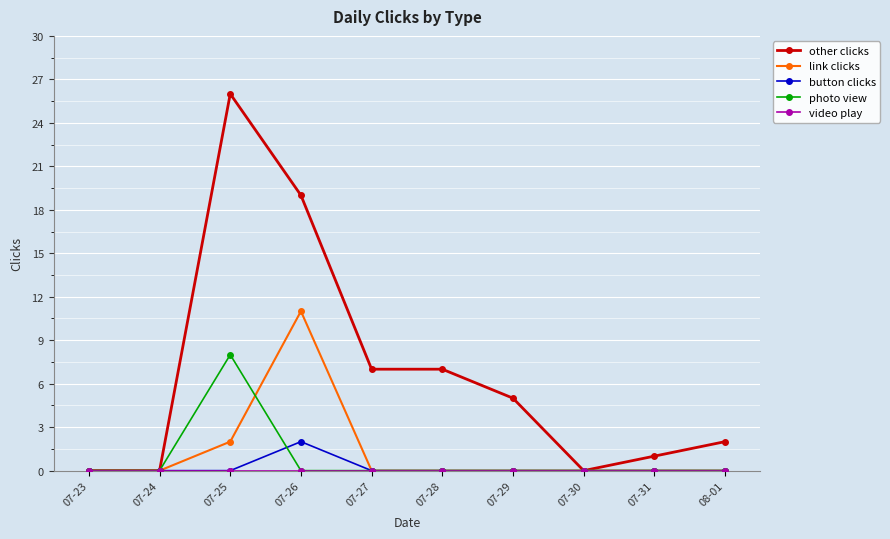

The value of link clicks at 07-31 is -8. True or false?

False